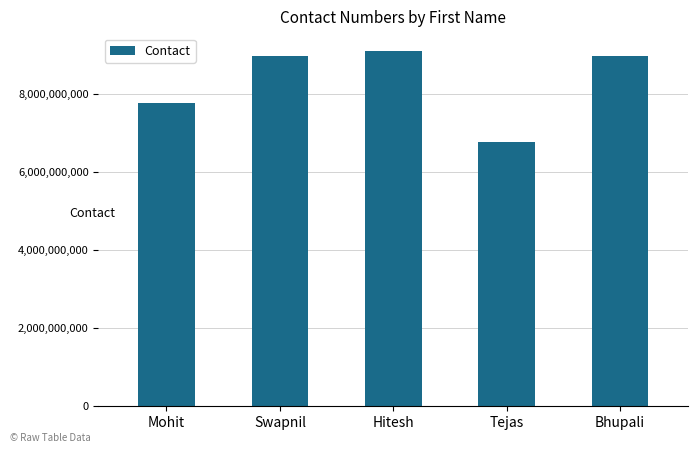

What is the difference between the maximum and minimum values?

2333333255